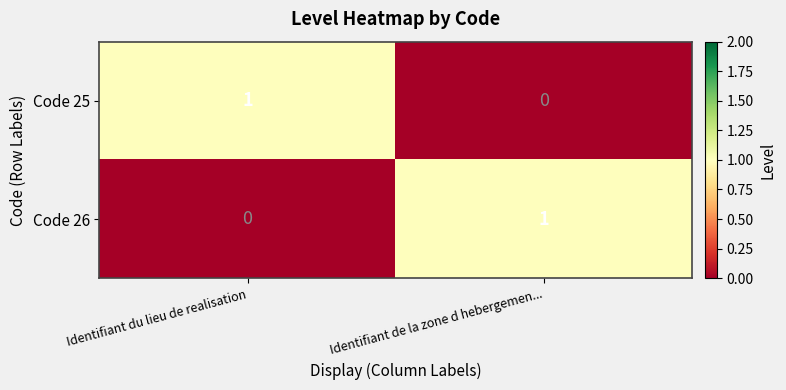

Rank the series at Identifiant du lieu de realisation from highest to lowest value.

Code 25, Code 26